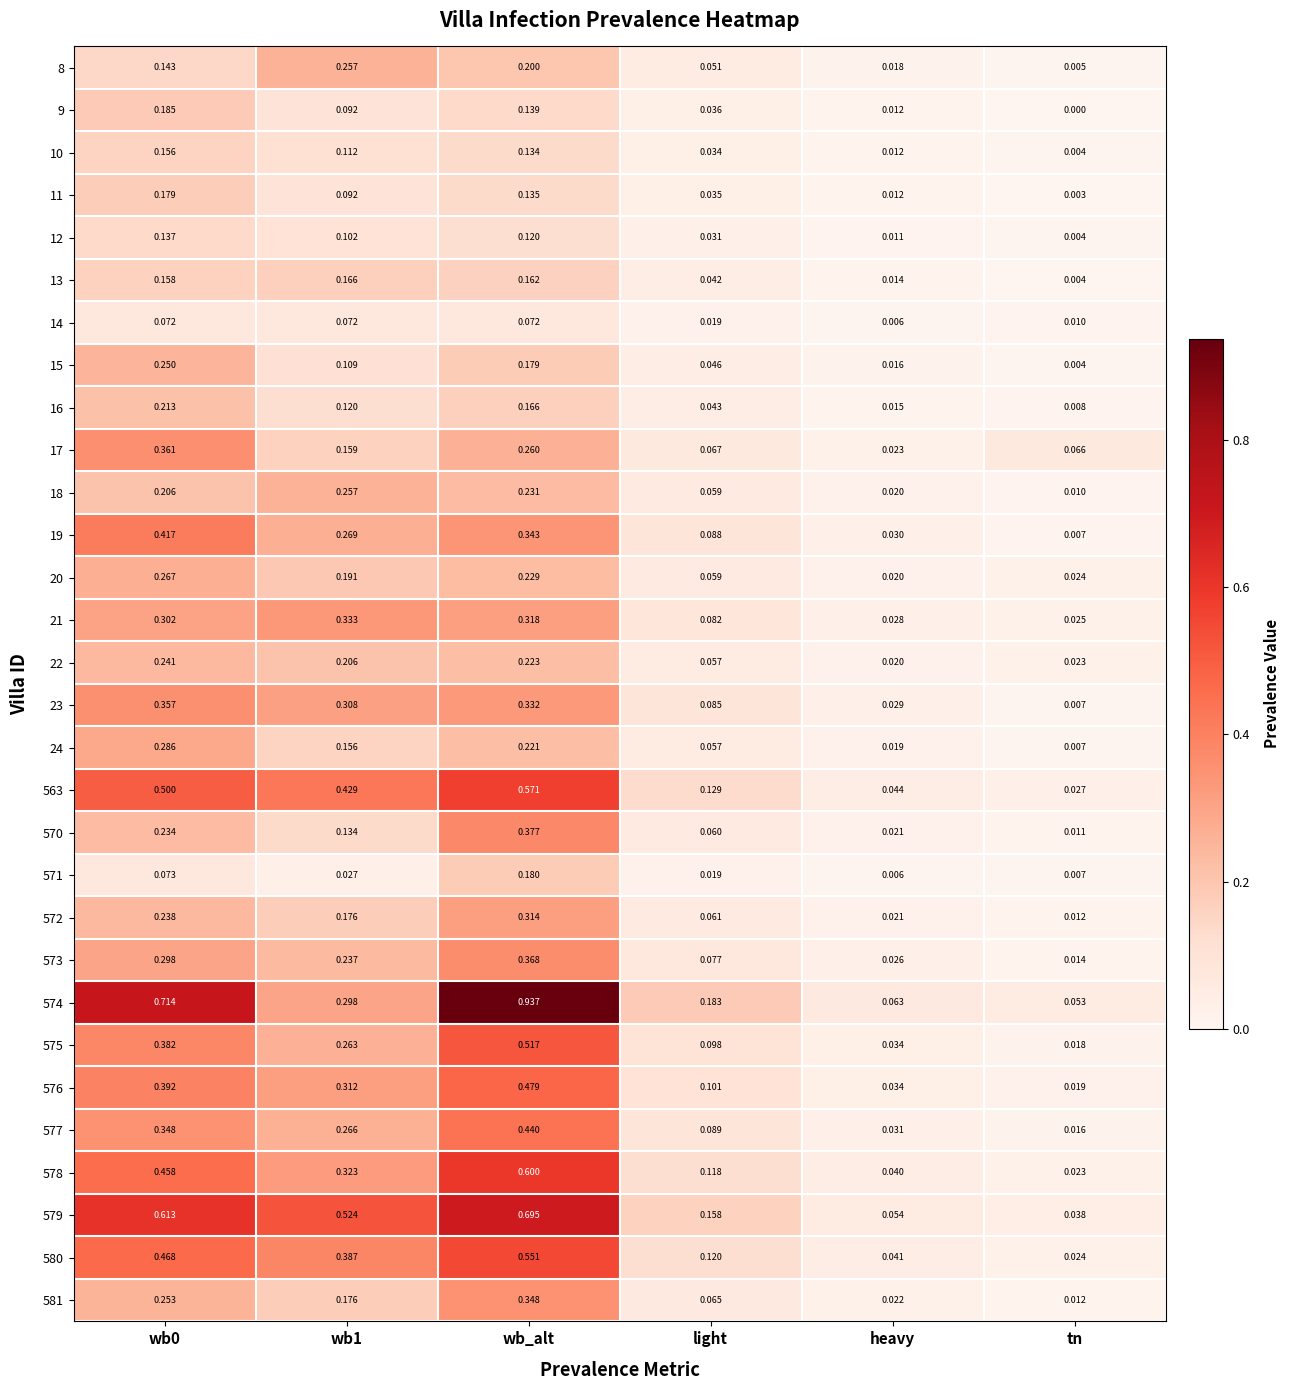

At which category is the sum across all series the highest?

wb_alt